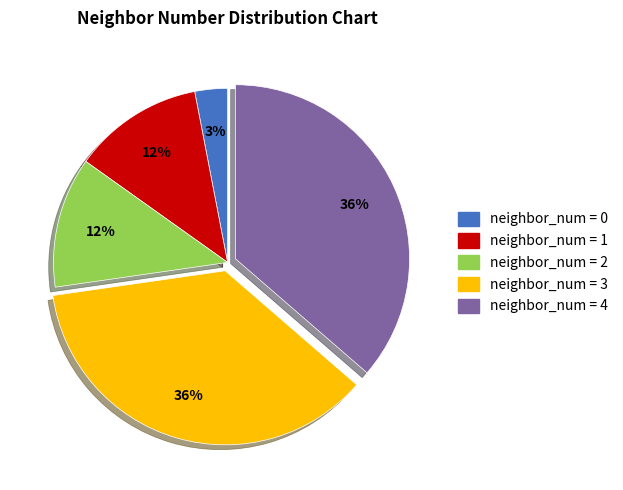

How many segments does this pie chart have?

5